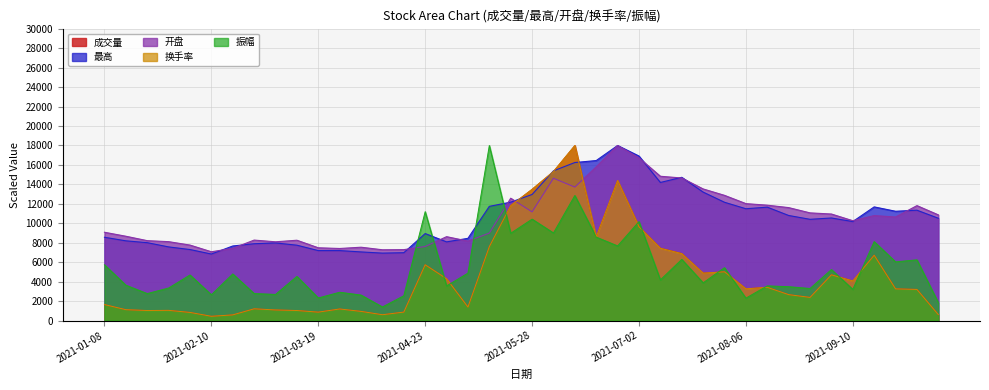

Which series has the largest total across all categories?

最高